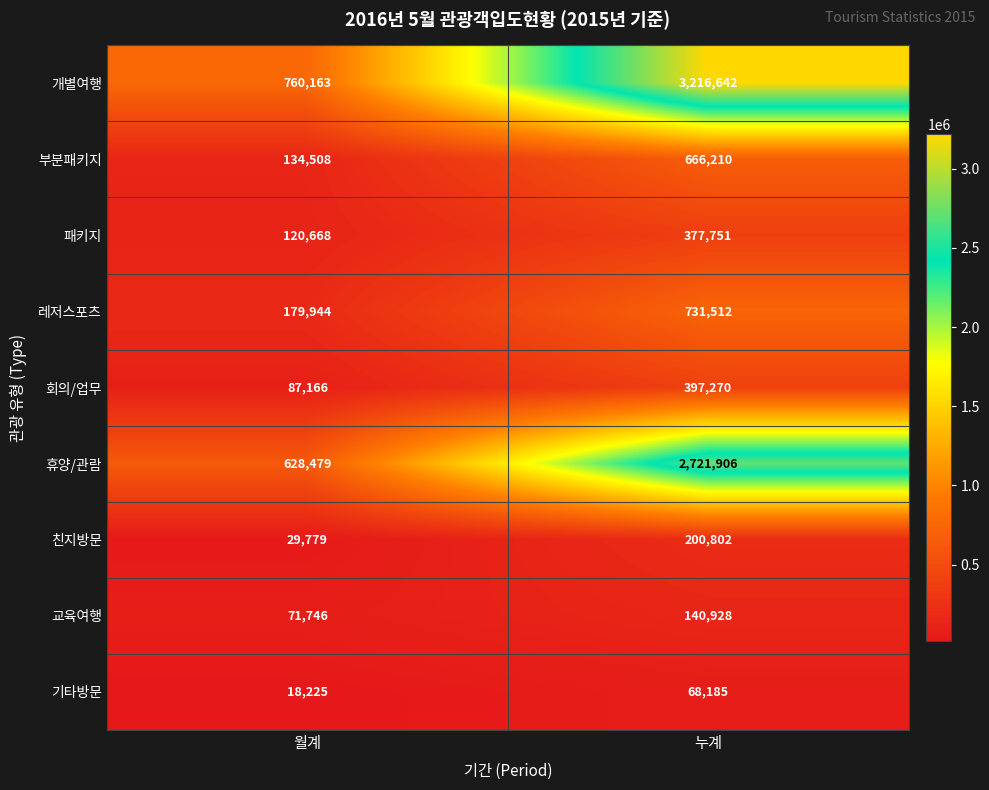

Which series has the largest range (max minus min)?

개별여행